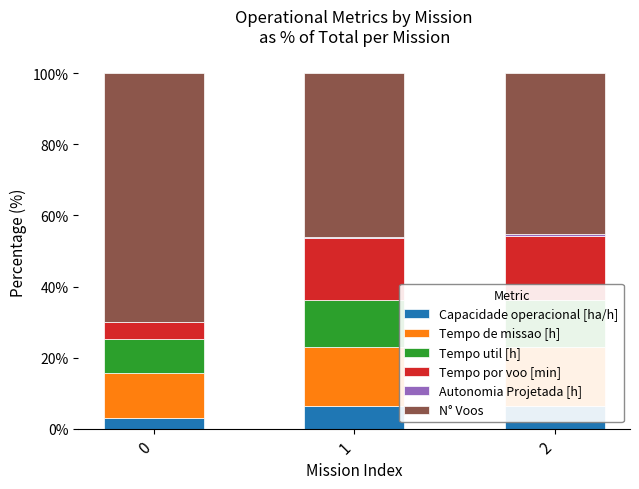

Reading left to right, transcribe all the data shown in this chart.

Capacidade operacional [ha/h]: 2.9	6.3	6.4
Tempo de missao [h]: 12.7	16.7	16.7
Tempo util [h]: 9.5	13.2	13.2
Tempo por voo [min]: 5.0	17.6	18.0
Autonomia Projetada [h]: 0.1	0.3	0.4
N° Voos: 69.9	46.1	45.3